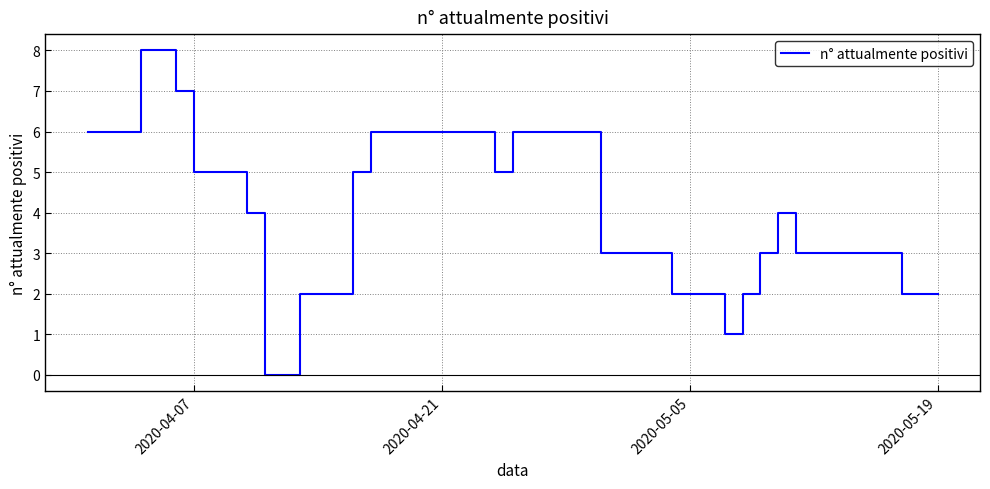

Reading left to right, what are all the values shown in this chart?

6	6	8	7	5	5	5	4	0	2	2	2	5	6	6	6	6	6	6	5	6	6	6	6	3	3	3	2	2	1	2	3	4	3	3	3	3	2	2	2